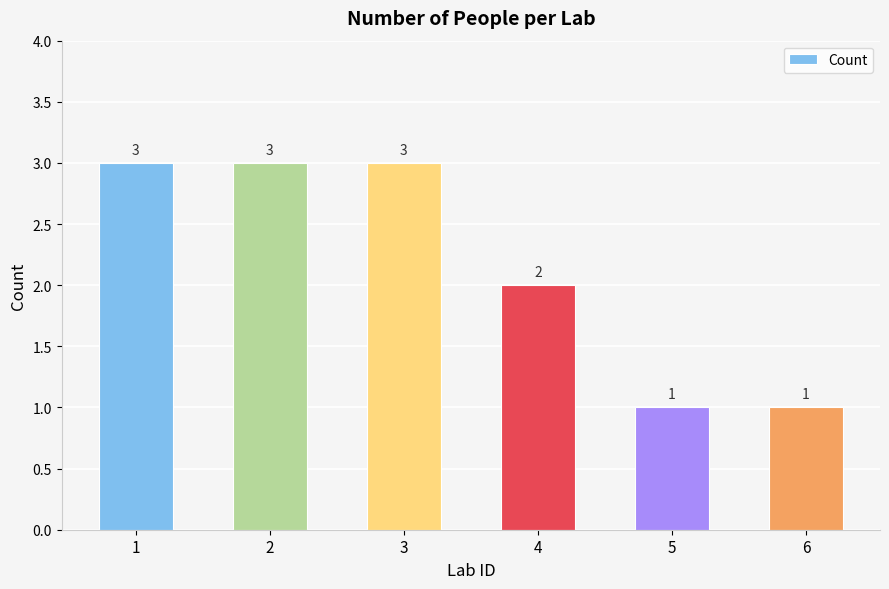

What is the sum of all values?

13